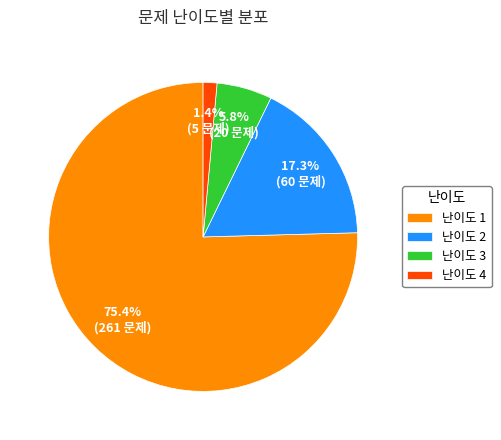

Is it true that 난이도 3 is 18% of the pie?

False